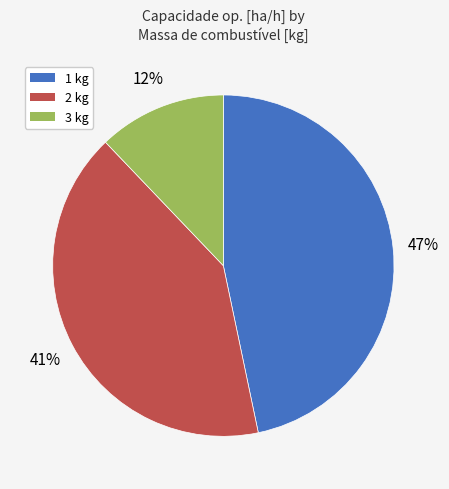

To the nearest percent, what portion does 2 kg represent?

41%